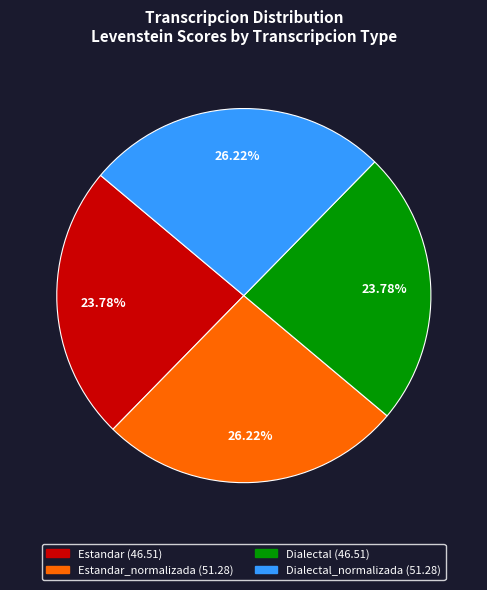

To the nearest percent, what is the average slice percentage?

25%